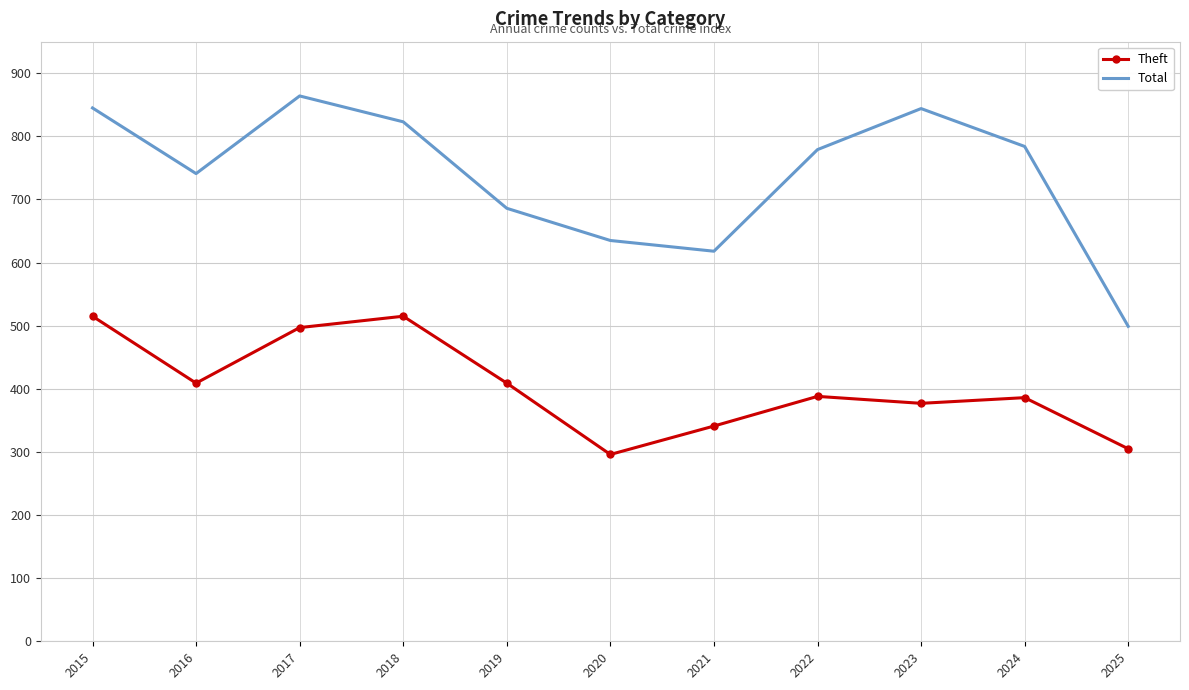

What is the total value across all series at 2018?

1338